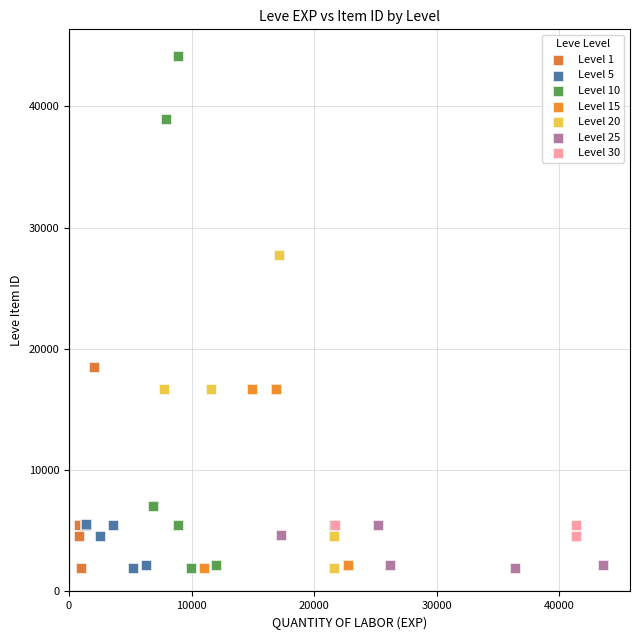

Which series has the widest spread of Y values?

Level 10